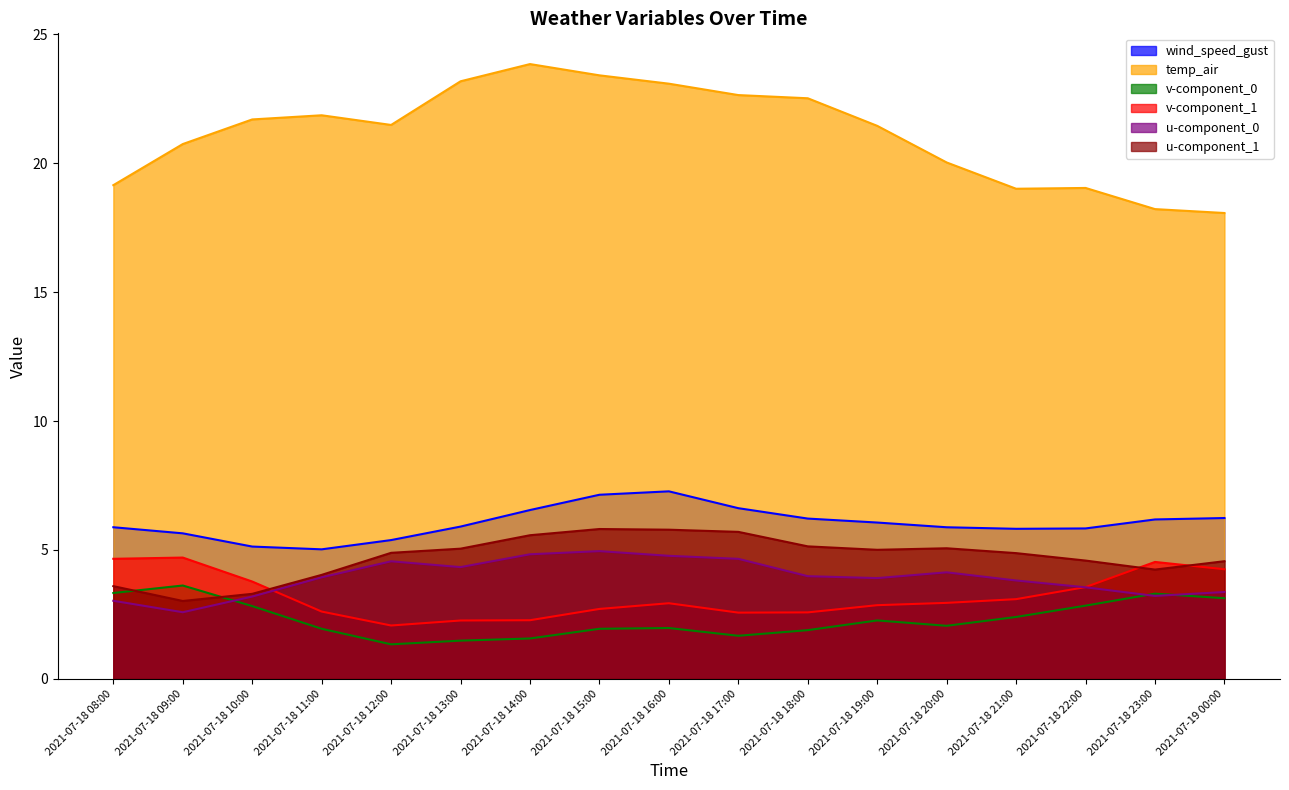

In v-component_1, how many points are lower than both neighbors (excluding endpoints)?

2